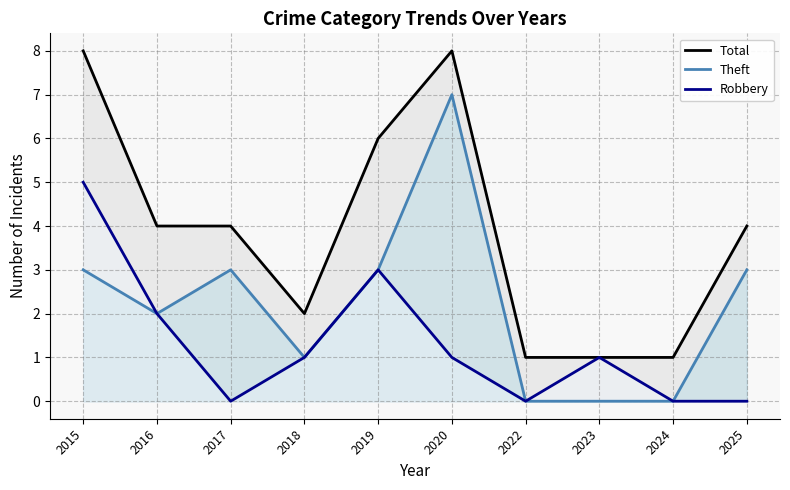

What is the value of the Total point at the 8th from the left?

1